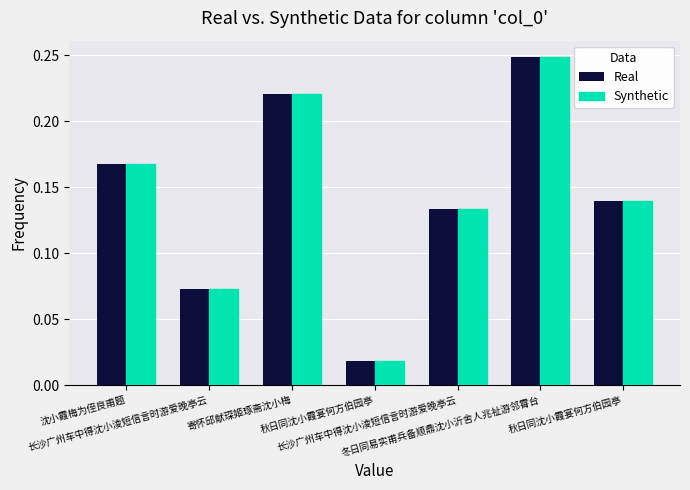

How many categories are shown in the chart?

7